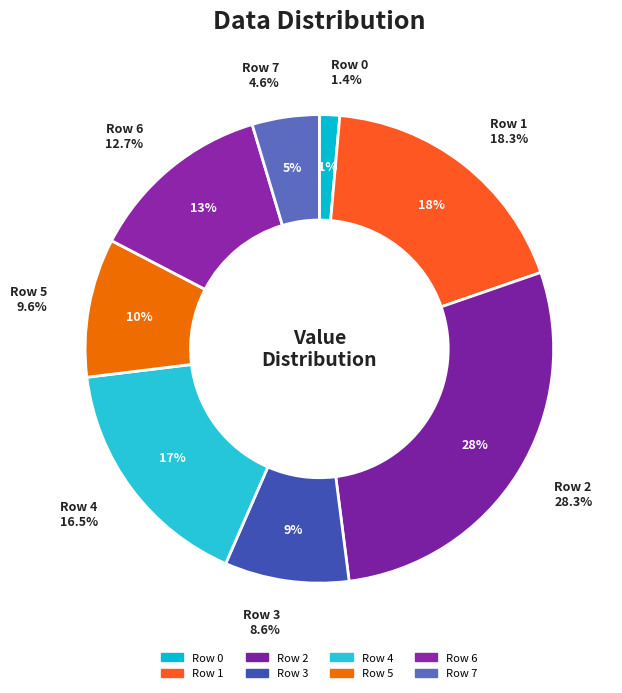

To the nearest percent, what is the difference between the Row 0 and Row 1 slice percentages?

17%